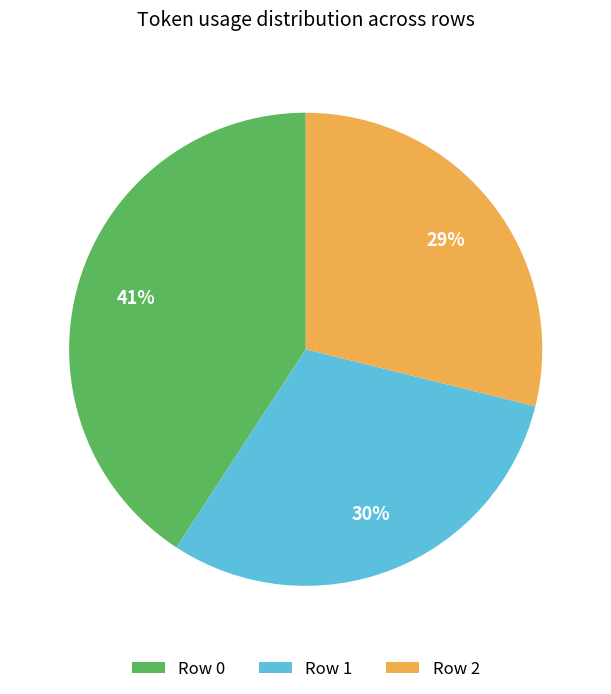

What percentage is the Row 2 slice, to the nearest percent?

29%